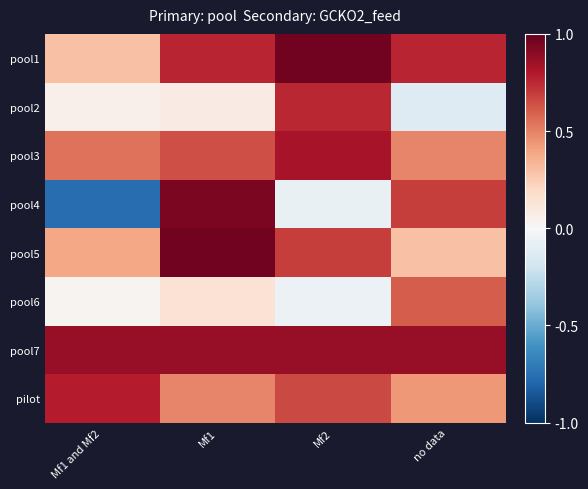

Reading left to right, extract all data points from this chart.

pool1: Mf1 and Mf2=0.3	Mf1=0.8	Mf2=1.0	no data=0.8
pool2: Mf1 and Mf2=0.1	Mf1=0.1	Mf2=0.8	no data=-0.1
pool3: Mf1 and Mf2=0.5	Mf1=0.6	Mf2=0.8	no data=0.5
pool4: Mf1 and Mf2=-0.8	Mf1=0.9	Mf2=-0.1	no data=0.7
pool5: Mf1 and Mf2=0.4	Mf1=1.0	Mf2=0.7	no data=0.3
pool6: Mf1 and Mf2=0.0	Mf1=0.1	Mf2=-0.1	no data=0.6
pool7: Mf1 and Mf2=0.9	Mf1=0.9	Mf2=0.9	no data=0.9
pilot: Mf1 and Mf2=0.8	Mf1=0.5	Mf2=0.7	no data=0.4